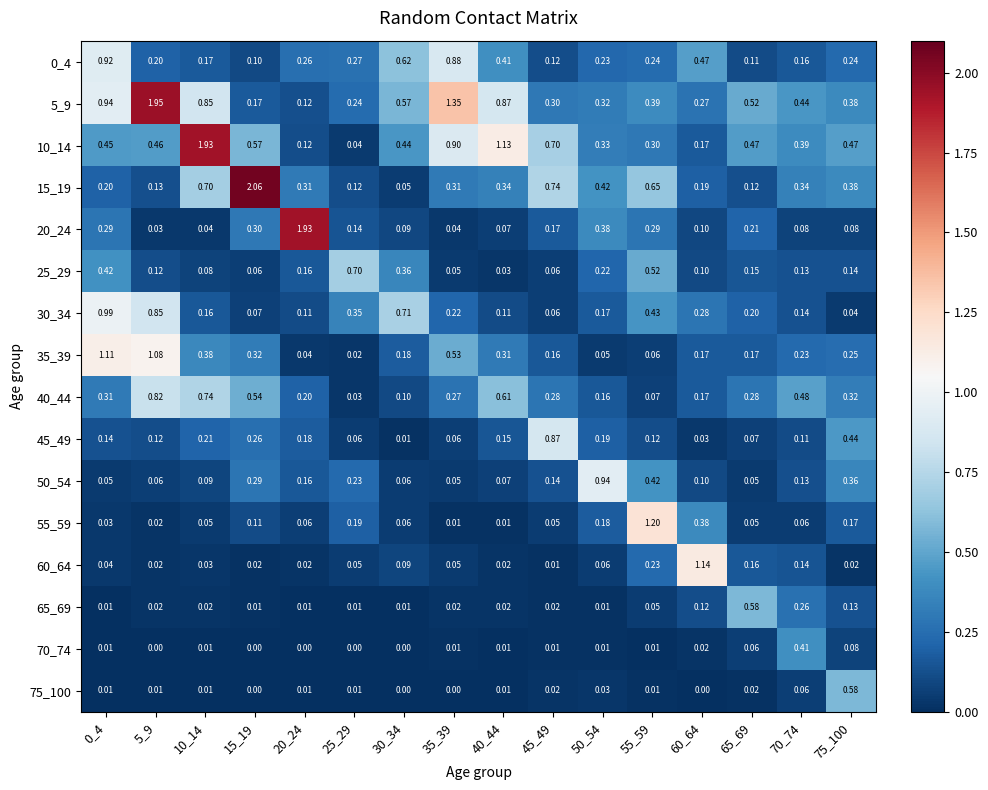

Count the number of categories in the chart.

16